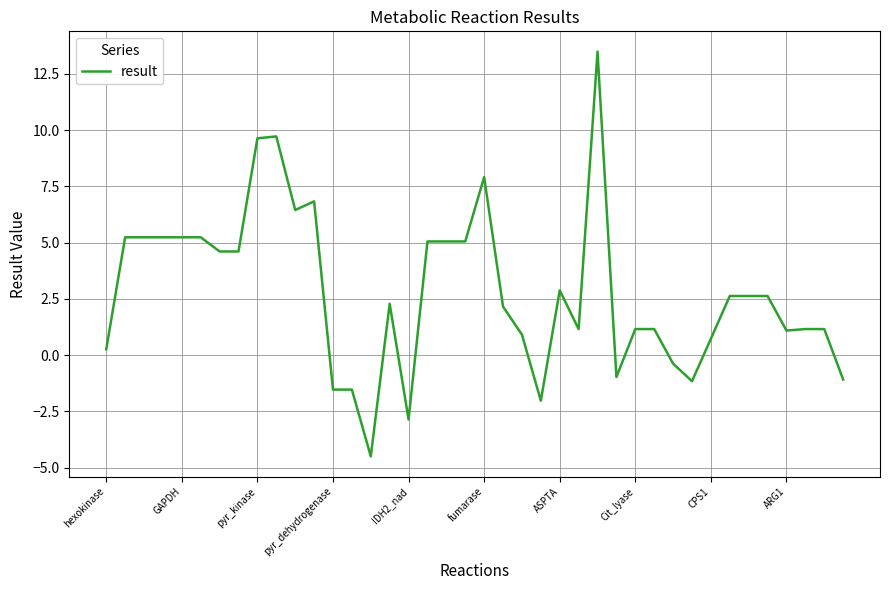

What is the difference between the maximum and minimum values?

18.0